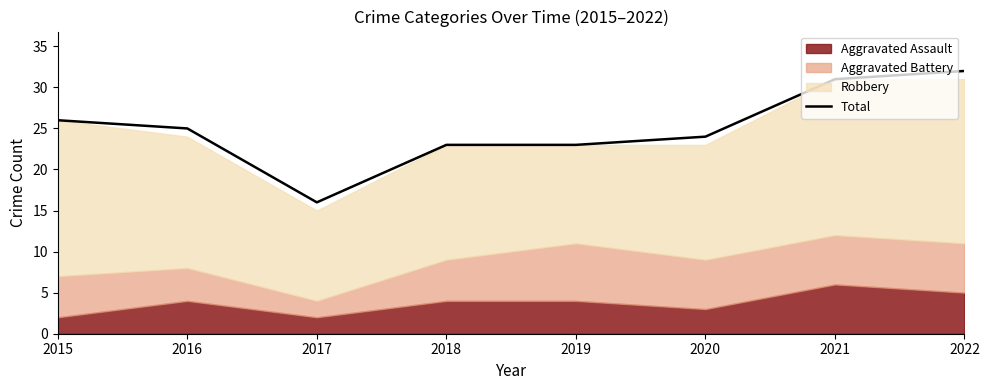

The value at 2019 is 23. True or false?

True